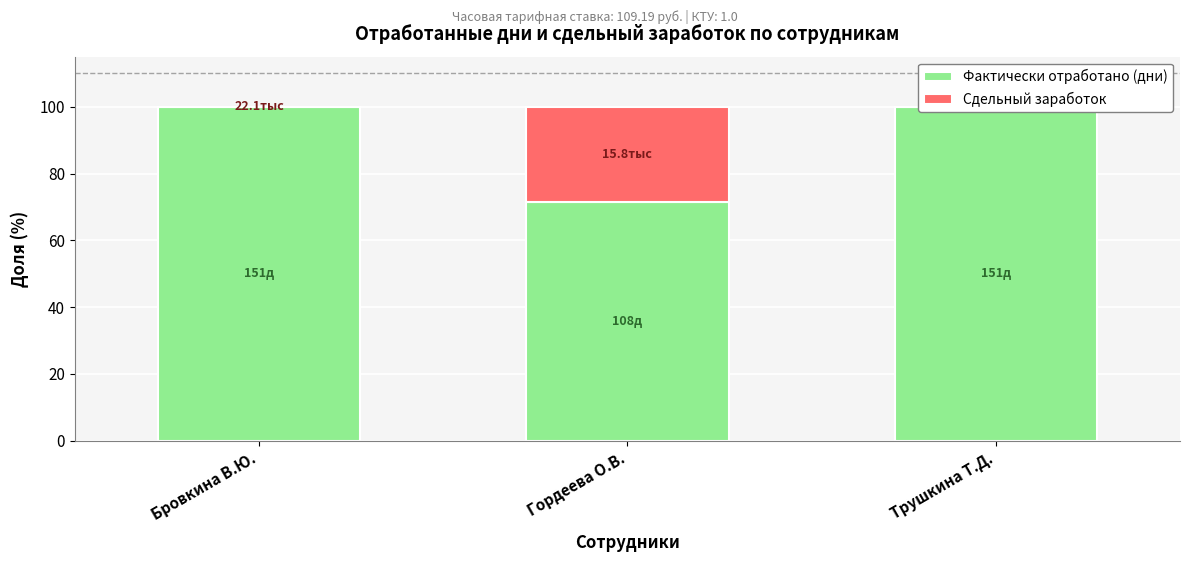

At which label is Фактически отработано (дни) closest to 85?

Гордеева О.В.